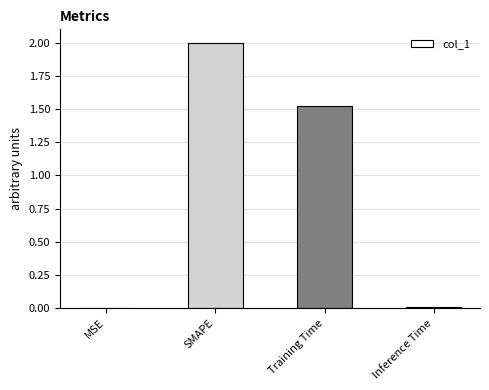

Is it true that the value at Inference Time is 0.0?

True